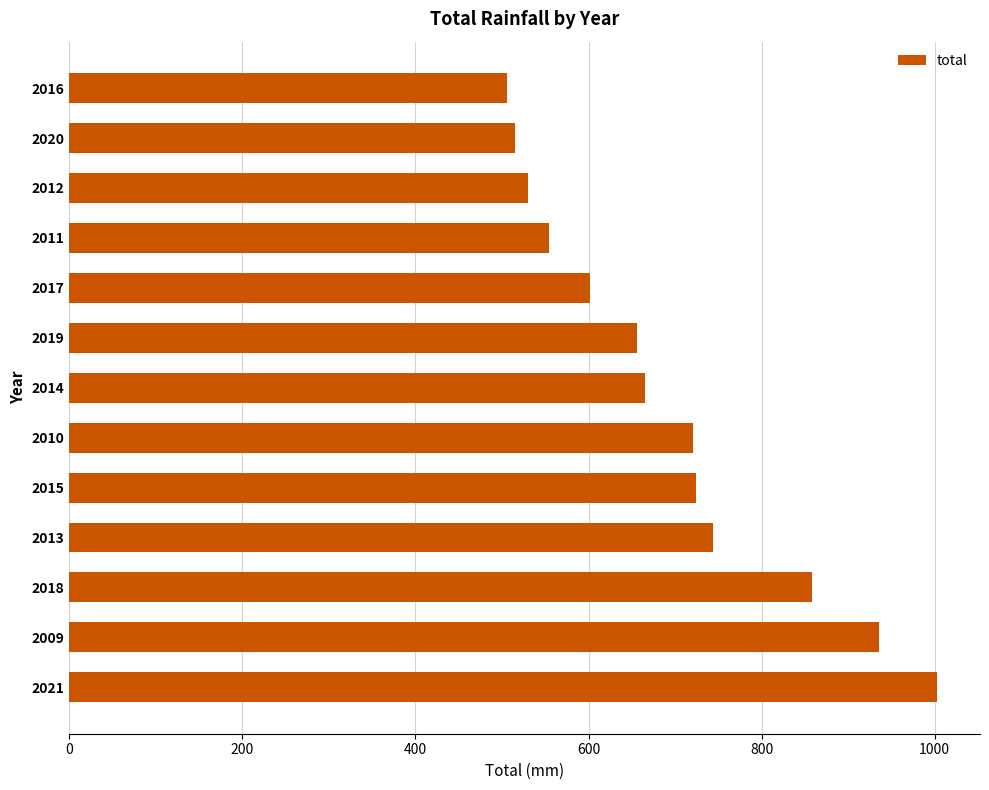

What is the sum of all values?

9014.4